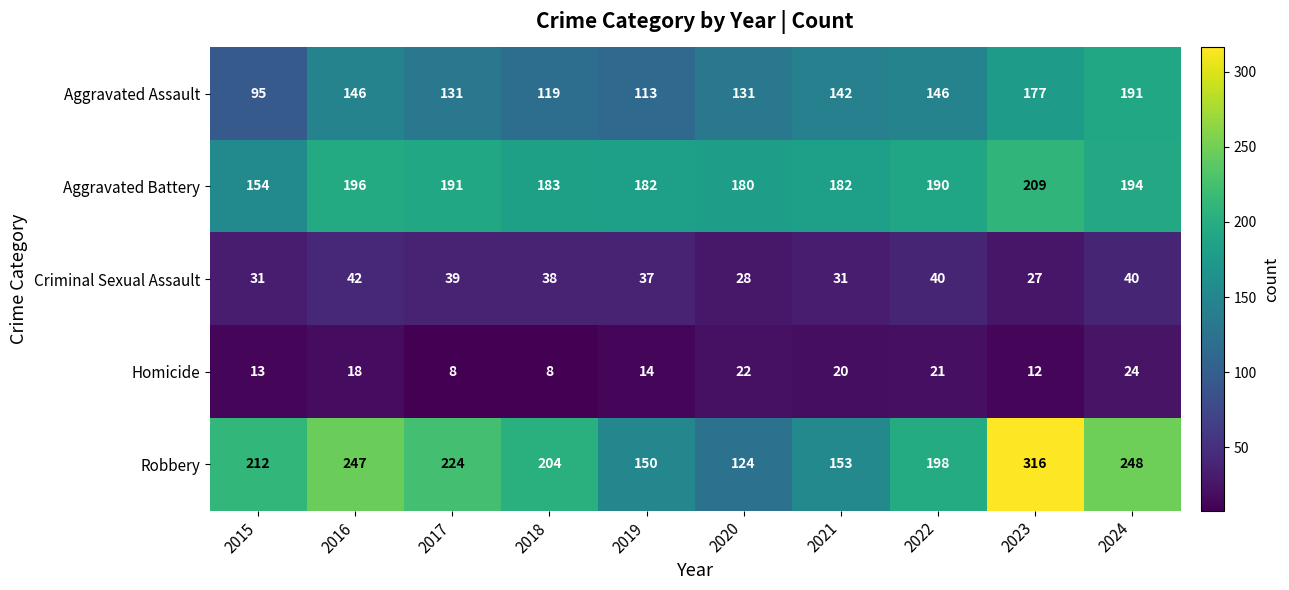

Rank the series by their maximum value, from highest to lowest.

Robbery, Aggravated Battery, Aggravated Assault, Criminal Sexual Assault, Homicide